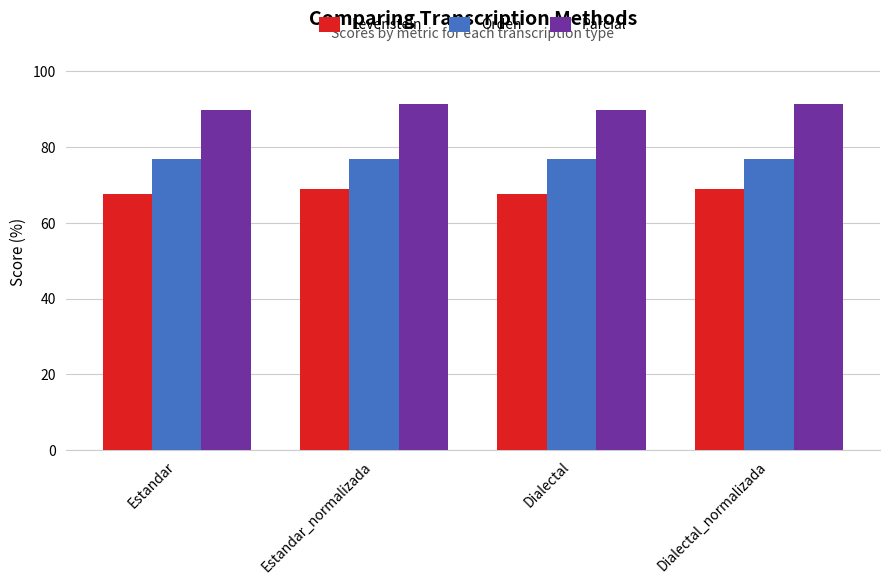

The Levenstein series shows 67.7 at Dialectal. True or false?

True